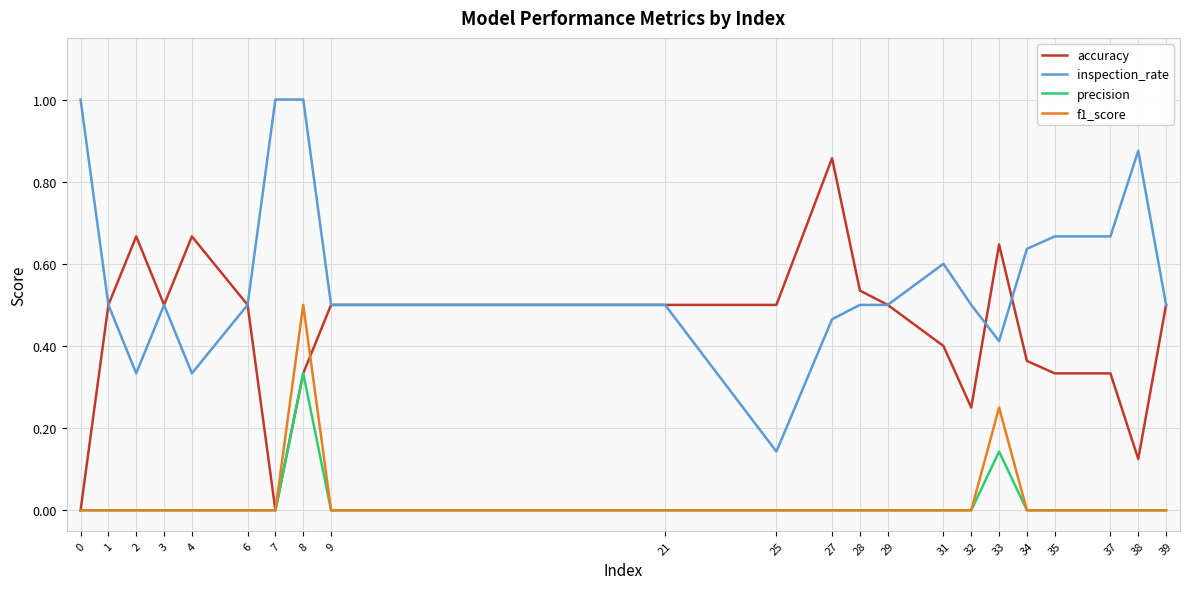

Which series has the largest total across all categories?

inspection_rate